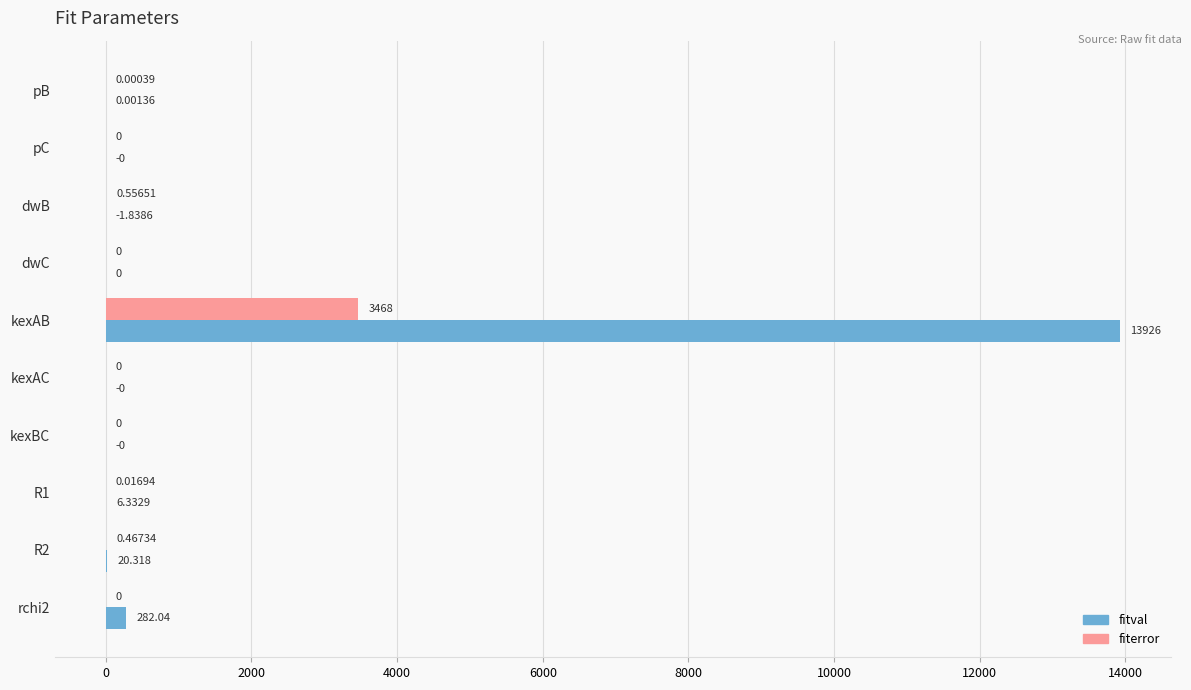

At which category is the sum across all series the highest?

kexAB